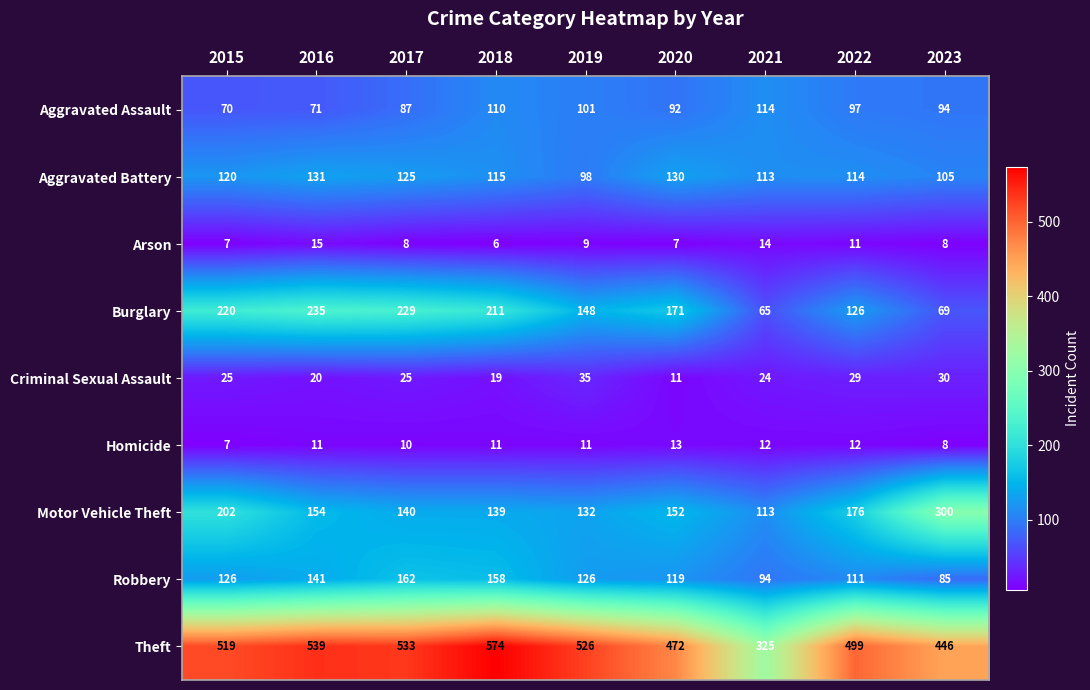

The Burglary series shows 53 at 2018. True or false?

False